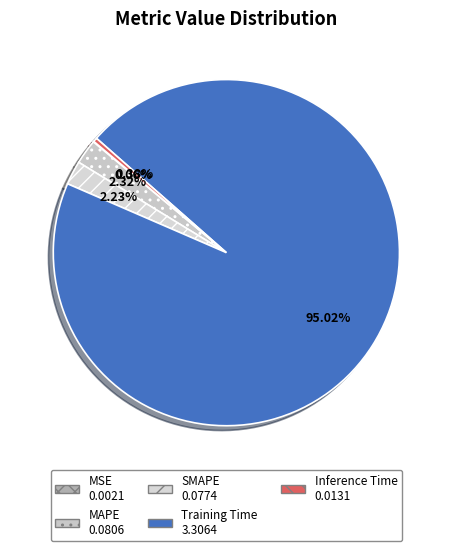

Does any single category account for the majority?

Yes